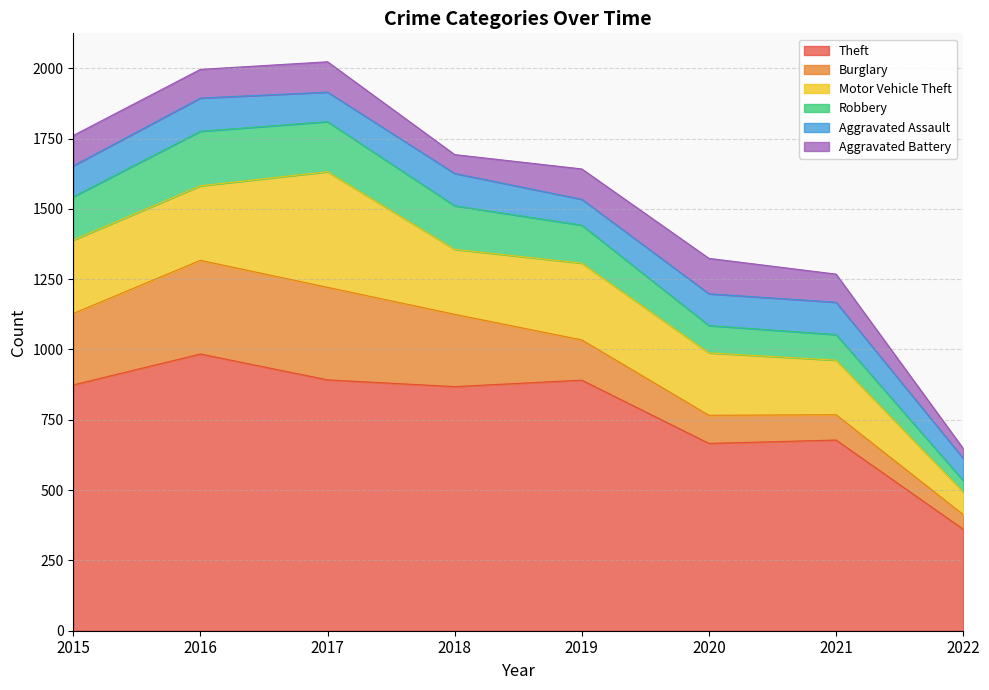

What are all the series names shown in the legend?

Theft, Burglary, Motor Vehicle Theft, Robbery, Aggravated Assault, Aggravated Battery